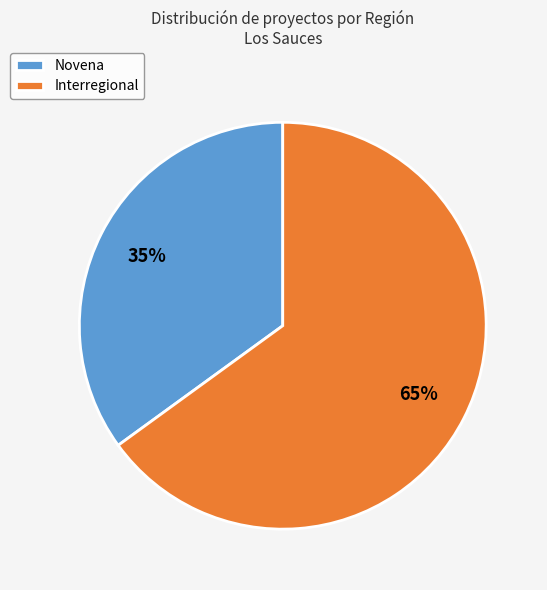

Is the sum of Interregional and Novena greater than half?

Yes